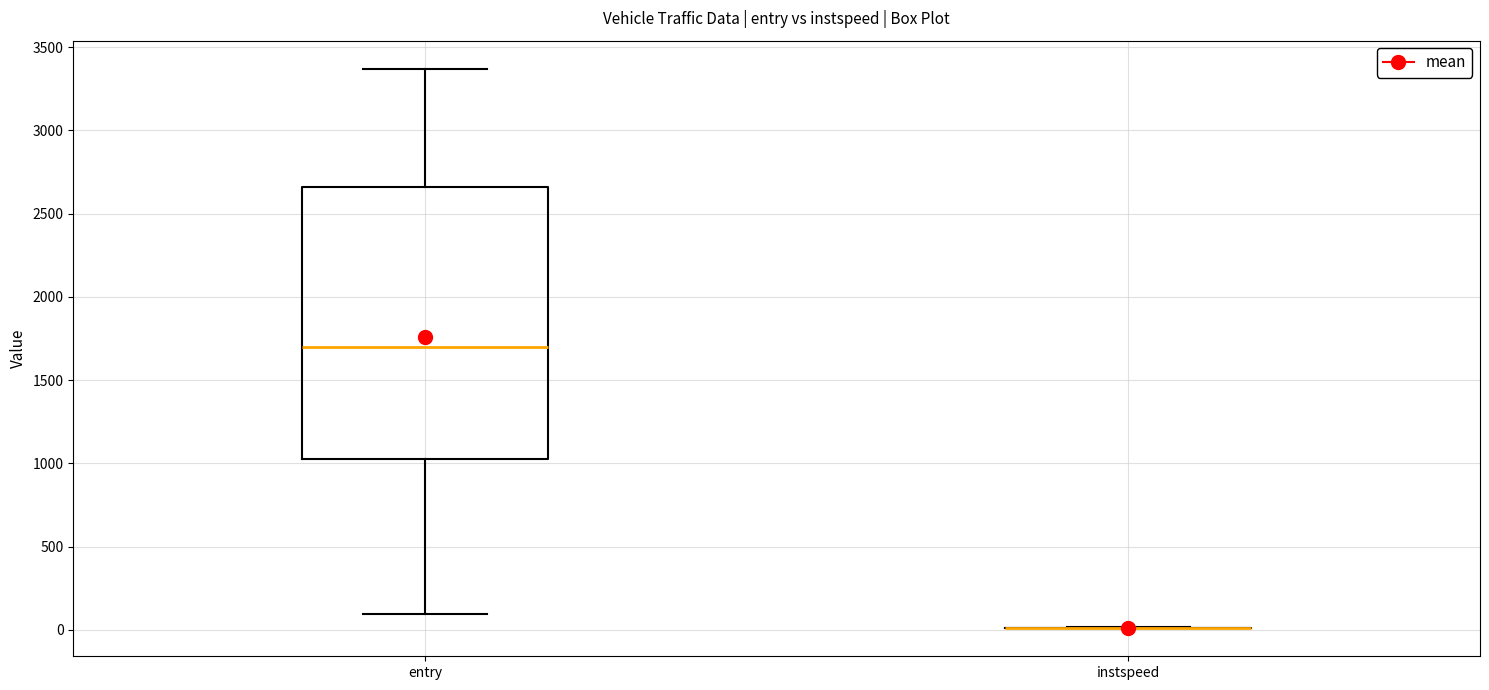

Which box is the tallest, from its lower edge to its upper edge?

entry